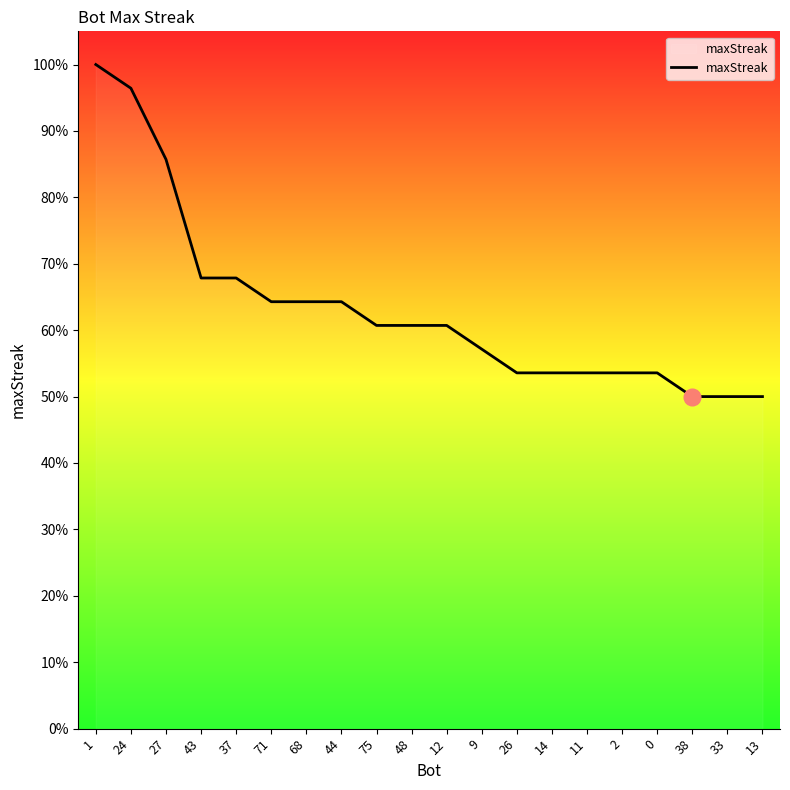

Reading left to right, what are all the values shown in this chart?

100.0	96.4	85.7	67.9	67.9	64.3	64.3	64.3	60.7	60.7	60.7	57.1	53.6	53.6	53.6	53.6	53.6	50.0	50.0	50.0